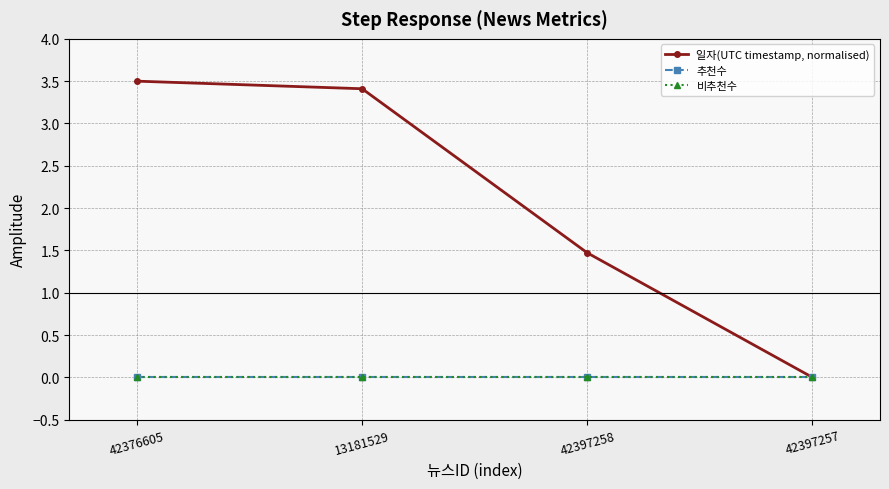

What is the label of the 2nd point from the right?

42397258